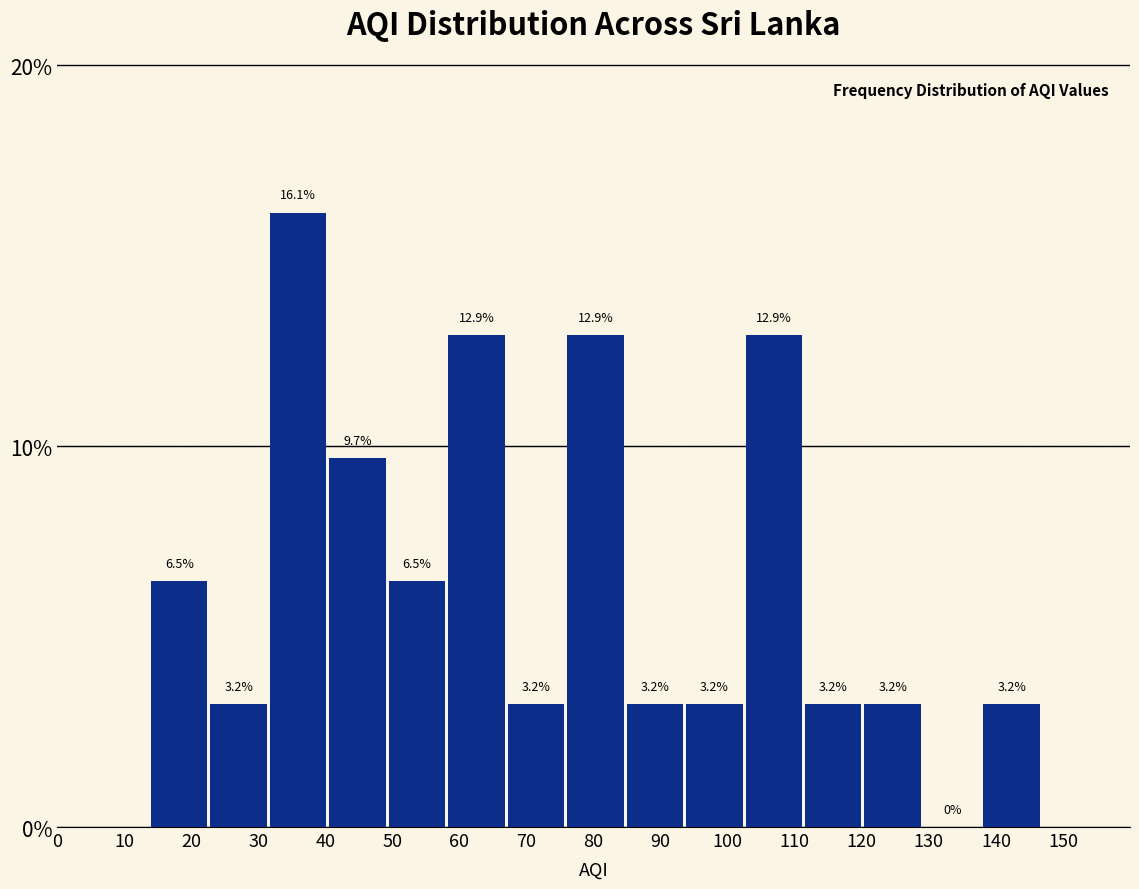

Over which range of the x-axis is the bar tallest?

32 to 41